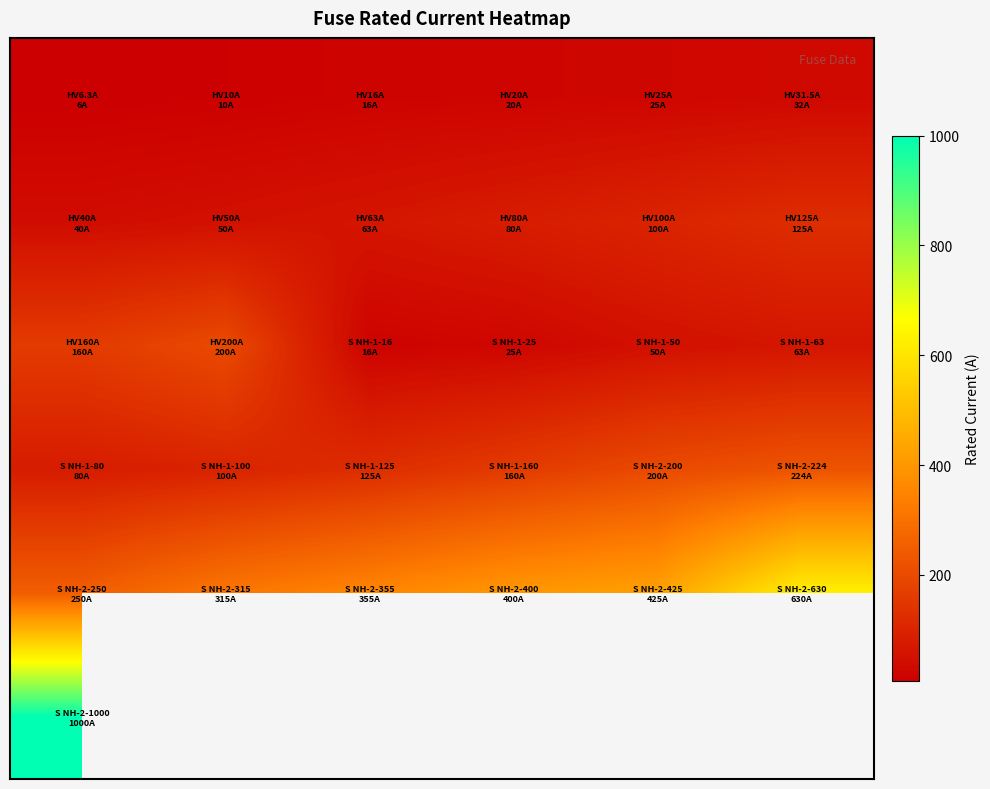

What is the difference between the highest and lowest values at 0?

993.7